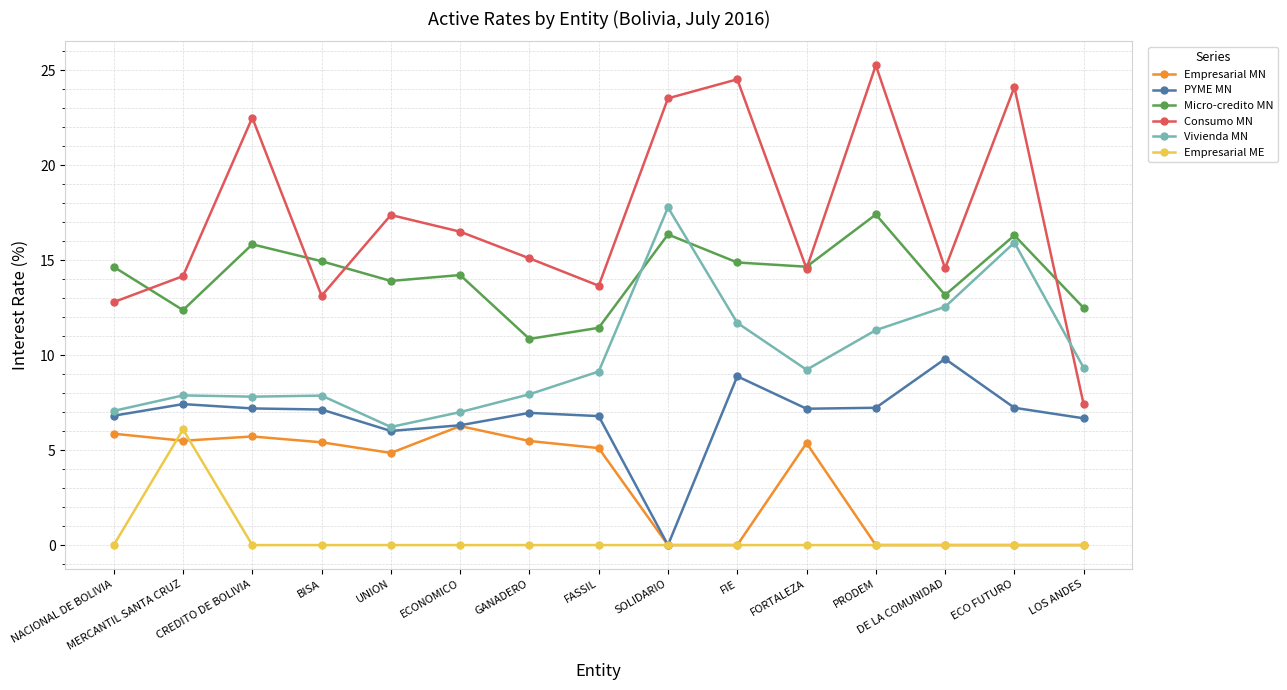

True or false: Empresarial MN and Consumo MN intersect in this chart.

False